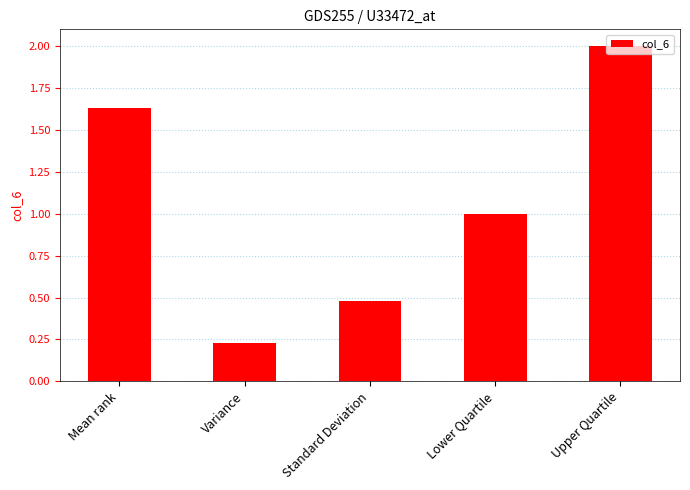

List the labels in order of value, largest first.

Upper Quartile, Mean rank, Lower Quartile, Standard Deviation, Variance